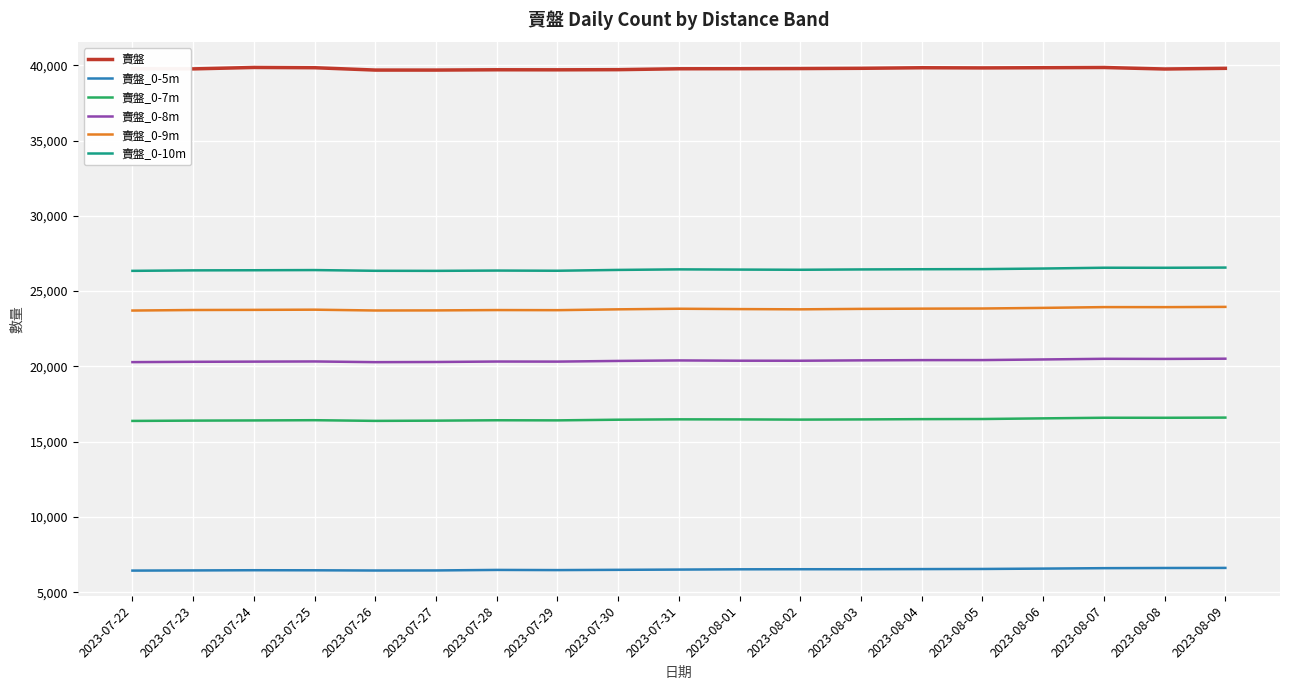

The value of 賣盤_0-10m at 2023-08-02 is 26418. True or false?

True